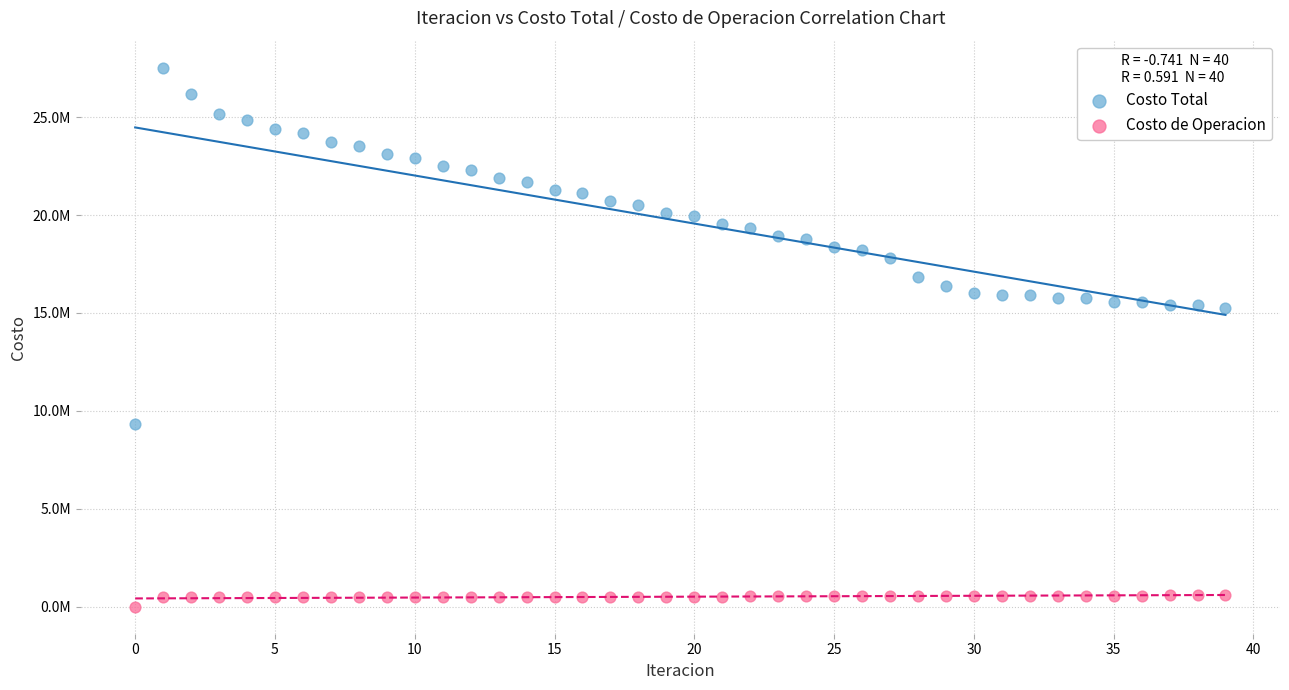

What are all the series names shown in the legend?

Costo Total, Costo de Operacion